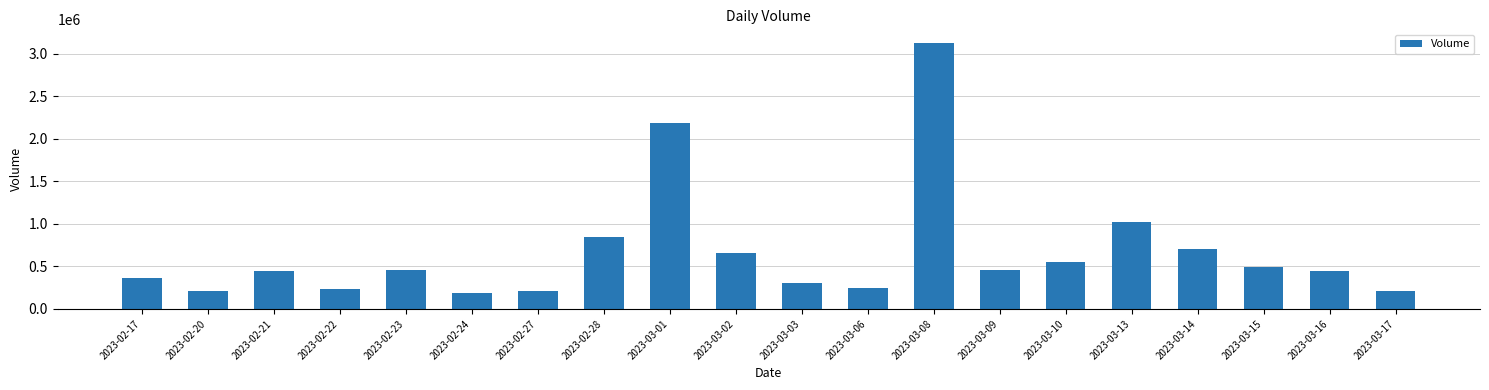

What is the ratio of the value at 2023-02-27 to the value at 2023-03-03?

0.7